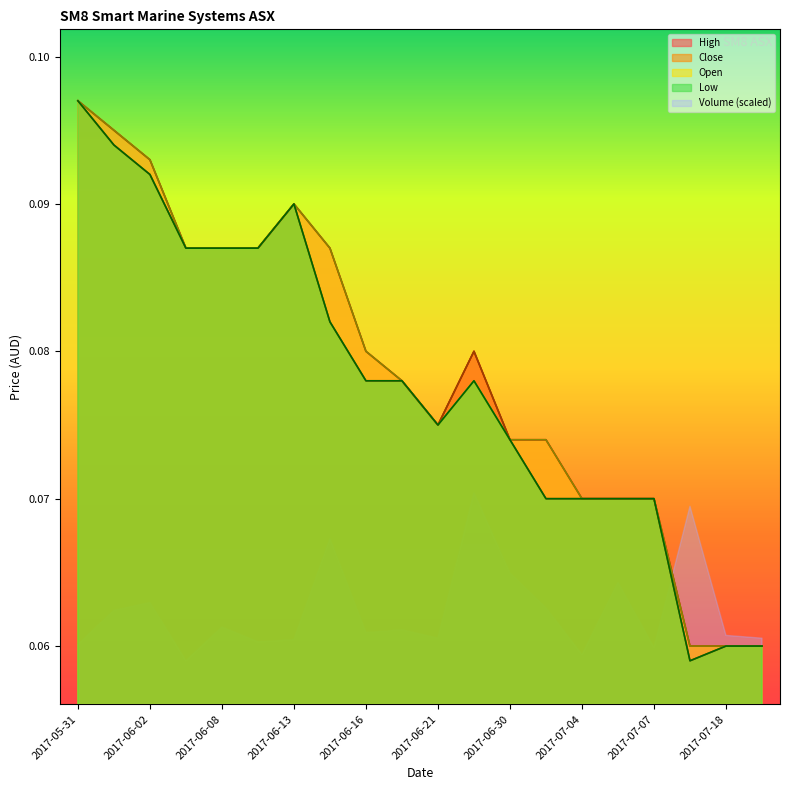

What is the value of the High point at the 11th from the left?

0.1